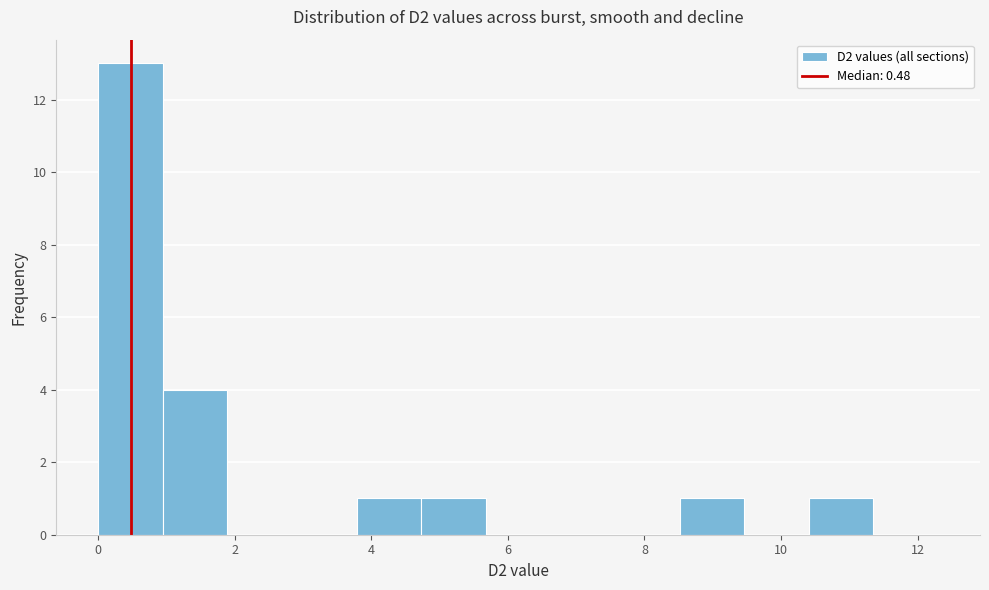

Reading left to right, transcribe this chart: for each bar, give the range it covers on the x-axis and its height. Neither the bar edges nor the heights are printed on the chart, so give them approximately, as read against the axes.

0.0 to 1.0: 13
1.0 to 1.8: 4
1.8 to 2.8: 0
2.8 to 3.8: 0
3.8 to 4.8: 1
4.8 to 5.6: 1
5.6 to 6.6: 0
6.6 to 7.6: 0
7.6 to 8.6: 0
8.6 to 9.4: 1
9.4 to 10.4: 0
10.4 to 11.4: 1
11.4 to 12.4: 0